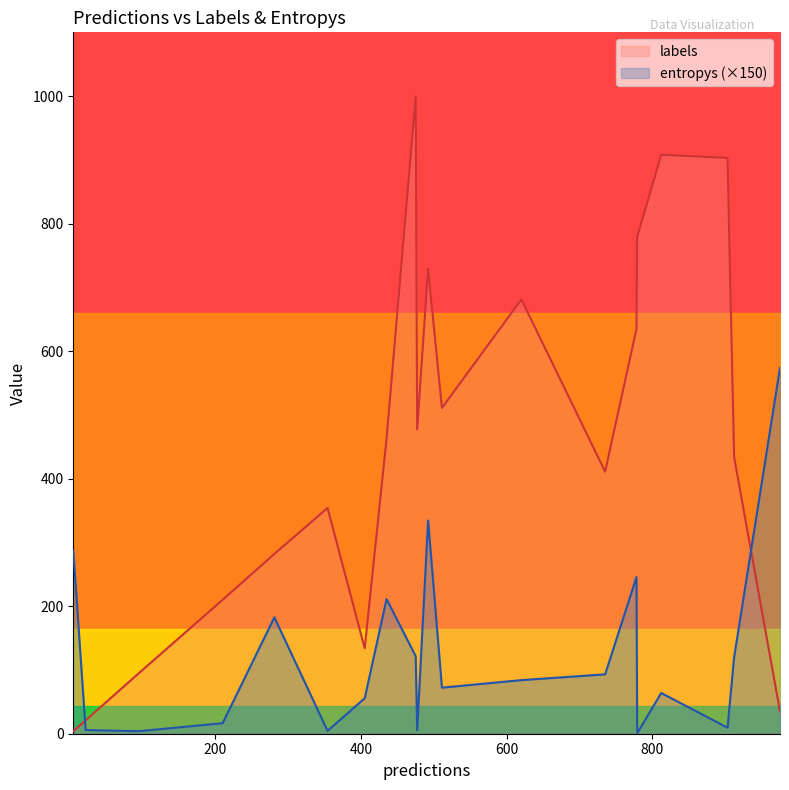

Does the chart display data point markers on the line(s)?

No